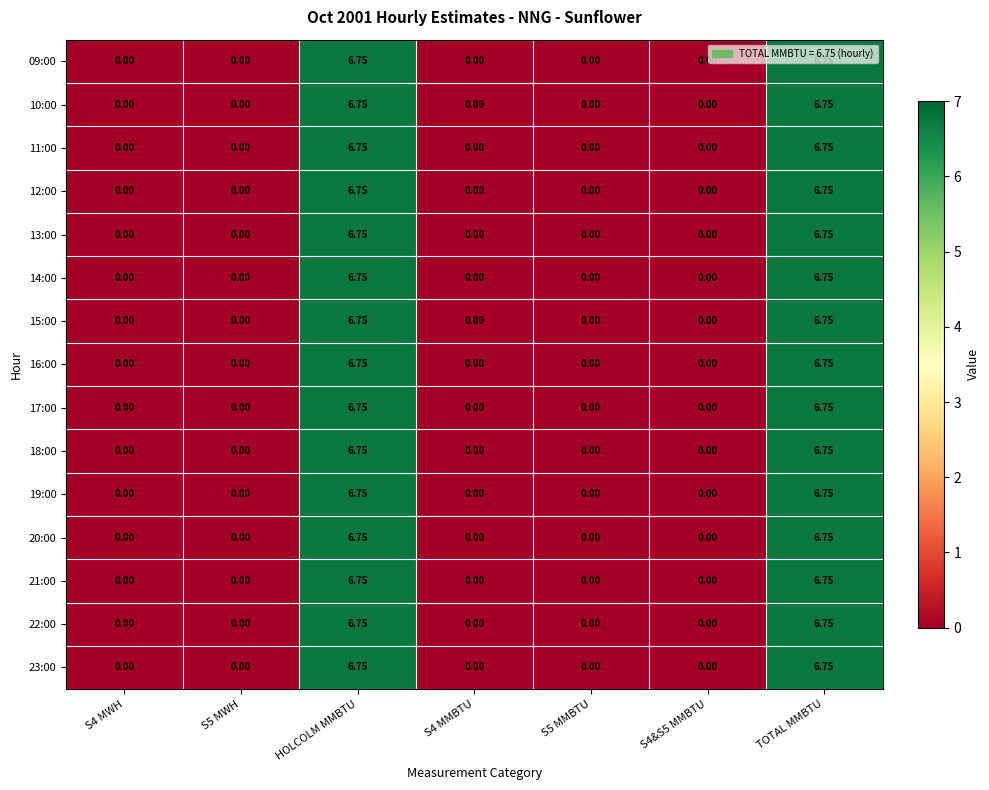

At which category is the sum across all series the highest?

HOLCOLM MMBTU